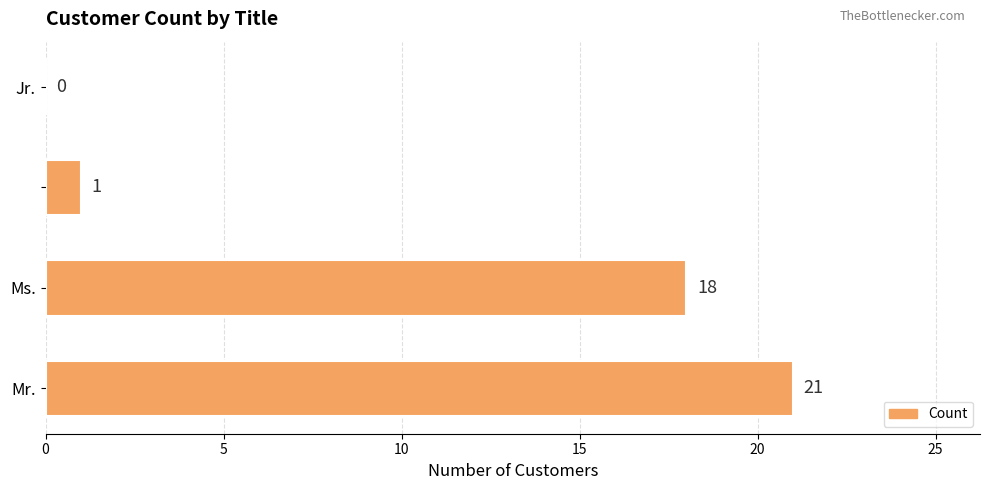

What is the greatest value displayed?

21